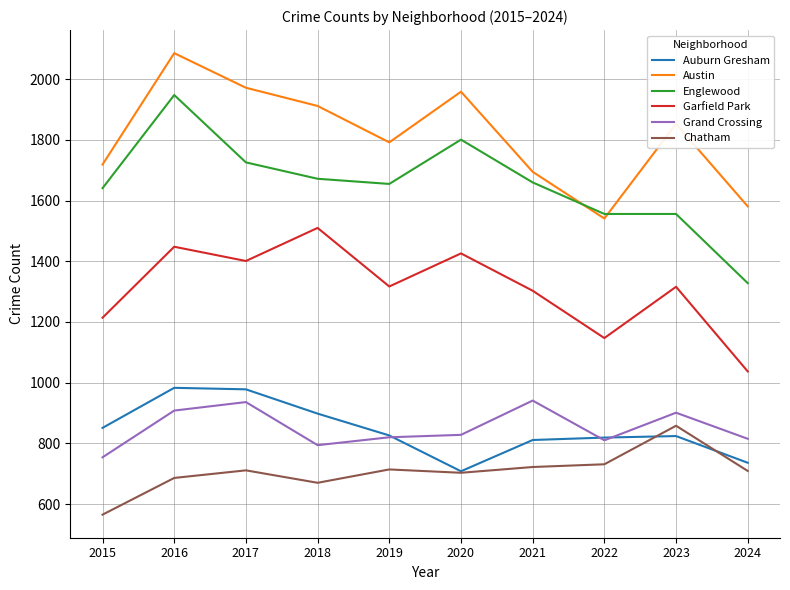

What is the spread (max minus min) of values at 2015?

1154